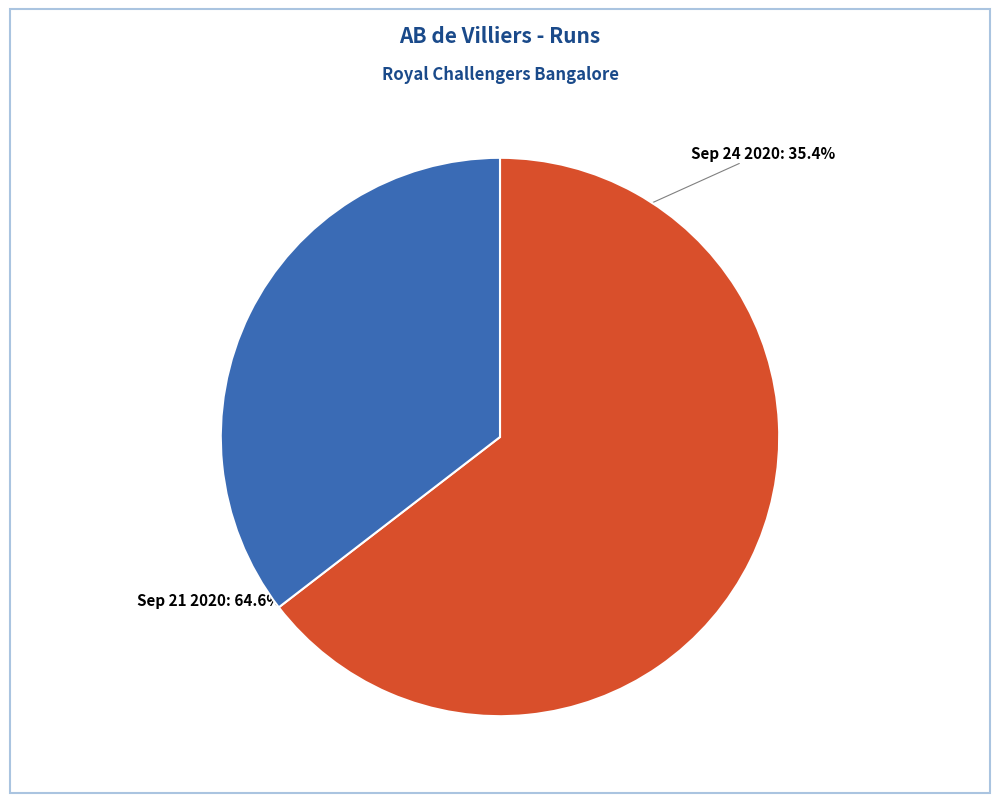

To the nearest percent, what is the average slice percentage?

50%